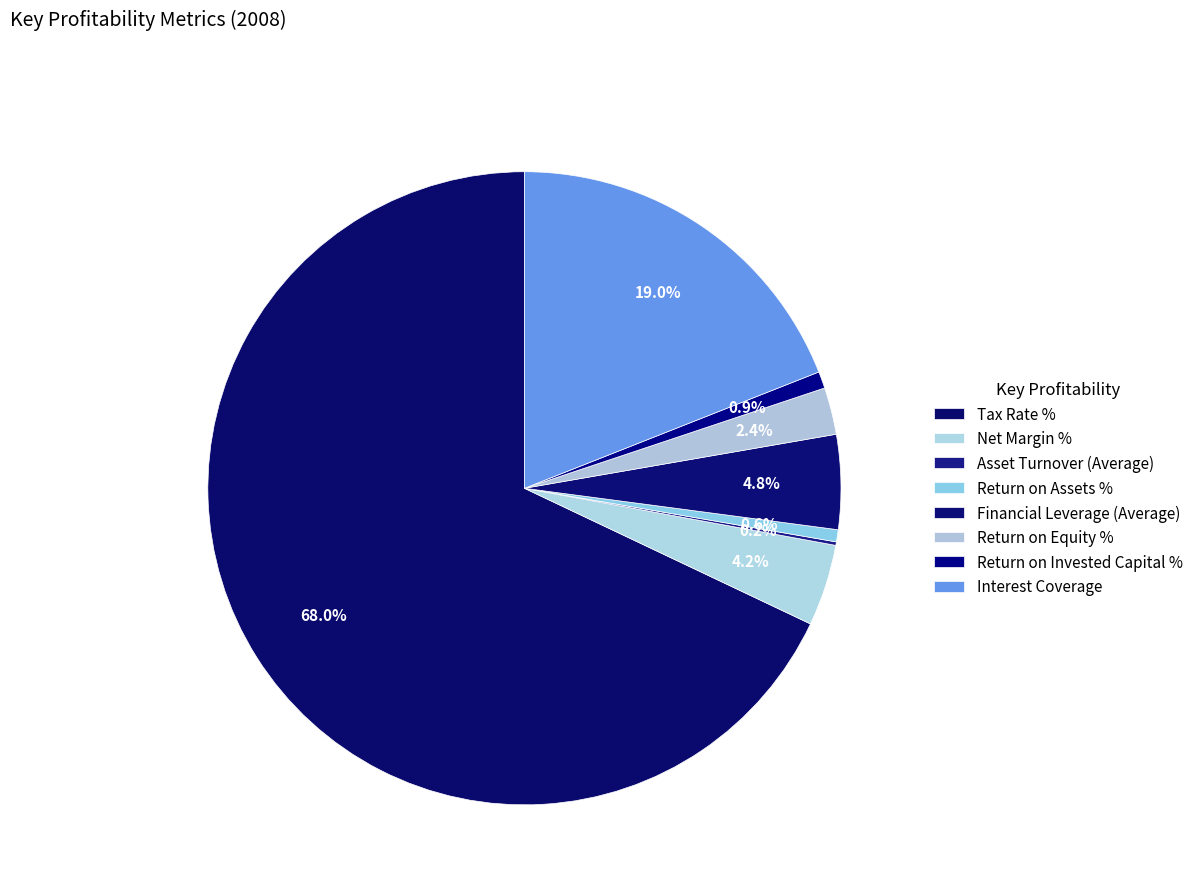

To the nearest percent, what percentage of the pie is Net Margin %?

4%